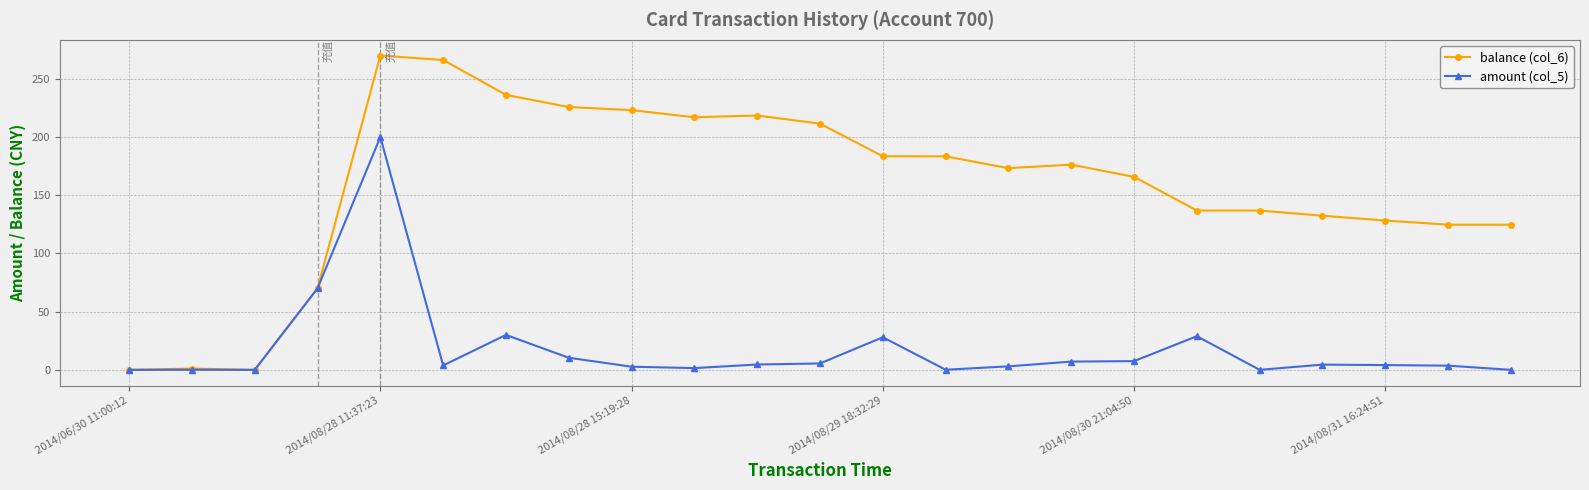

Rank the series by their maximum value, from highest to lowest.

balance (col_6), amount (col_5)